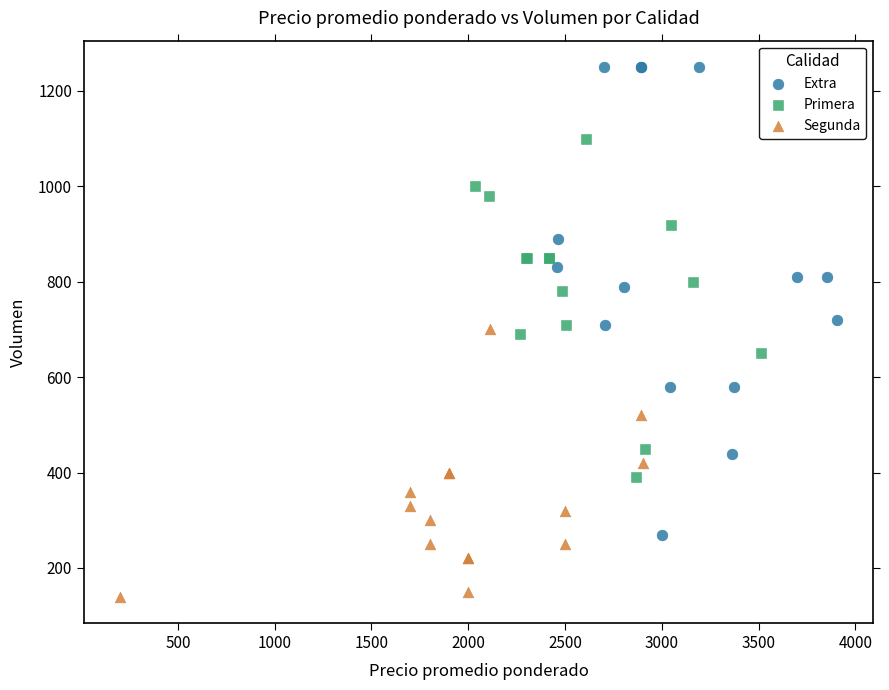

Which series has the largest Y range (max minus min)?

Extra